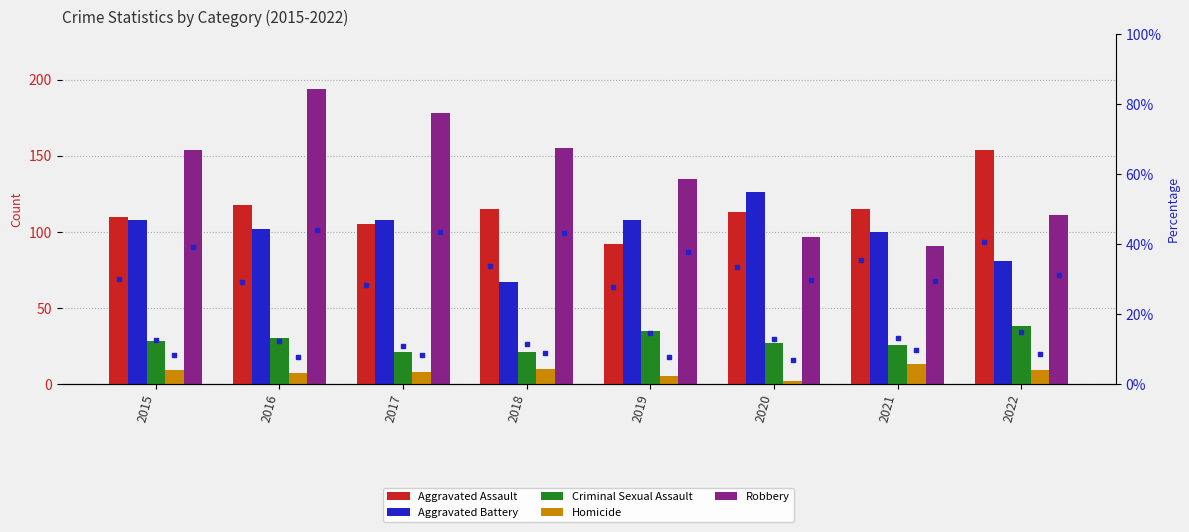

What is the total value across all series at 2021?

345